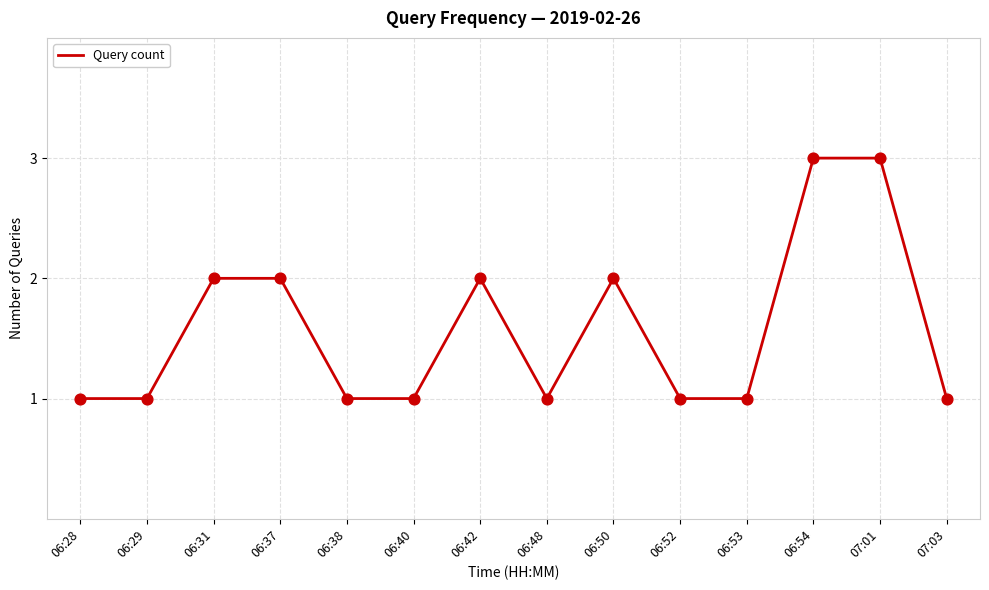

What is the change in value from 06:37 to 06:48?

-1